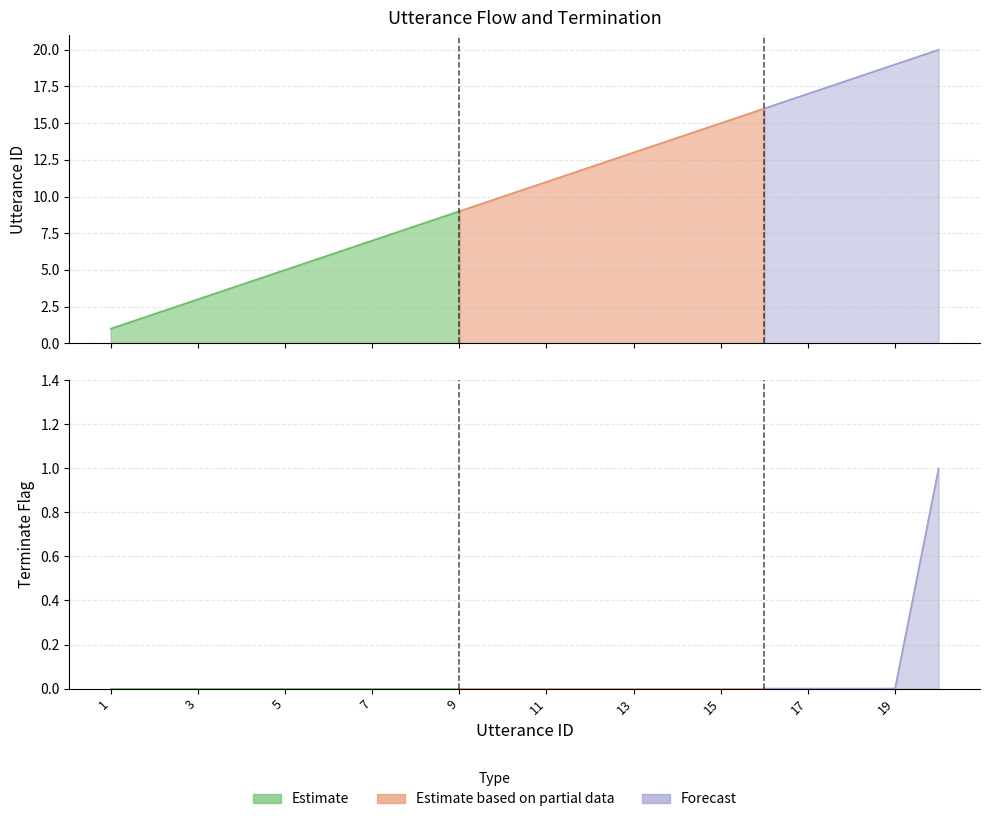

How many data points does each series have?

20